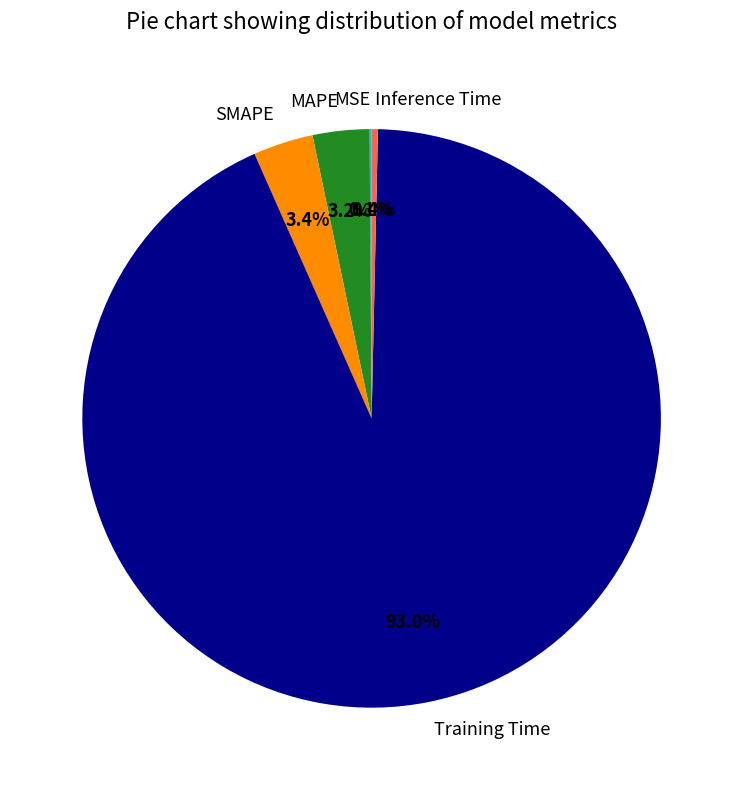

What percentage is the MAPE slice, to the nearest percent?

3%